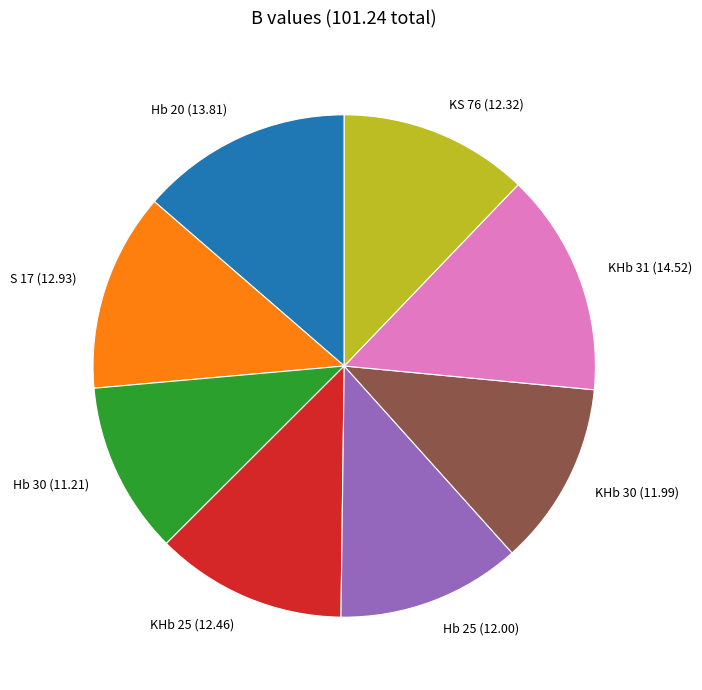

Which category has the smallest portion of the pie?

Hb 30